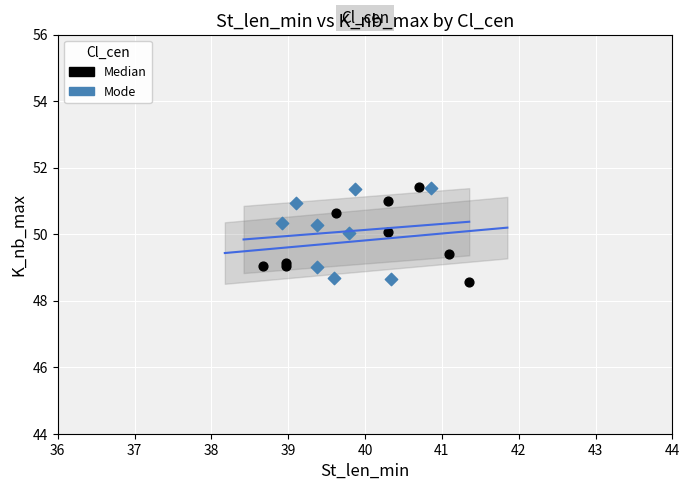

What are all the series names shown in the legend?

Median, Mode